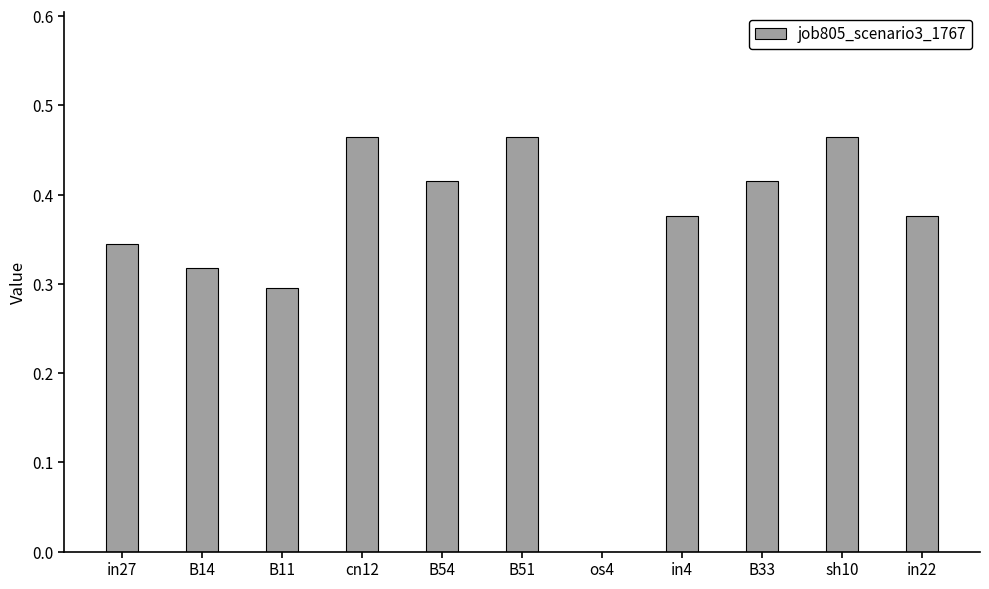

What is the change in value from B14 to B33?

+0.1